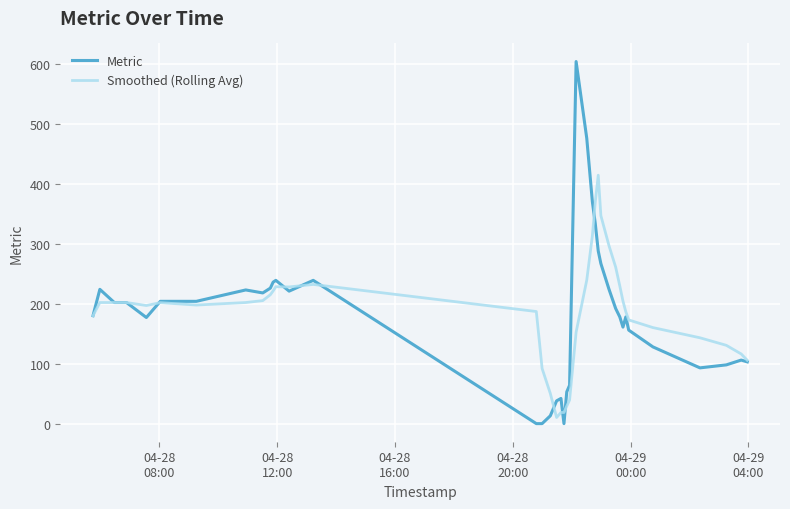

What is the difference between the maximum and second lowest values in the Metric series?

604.0